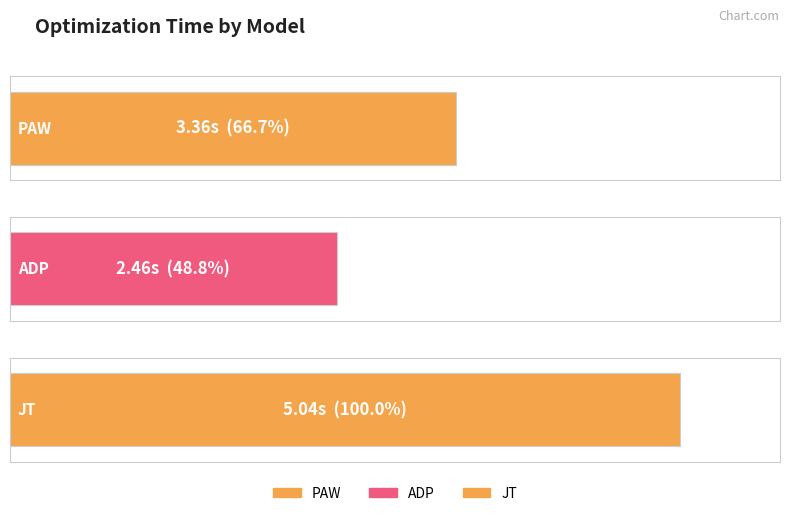

Does the chart contain any negative values?

No